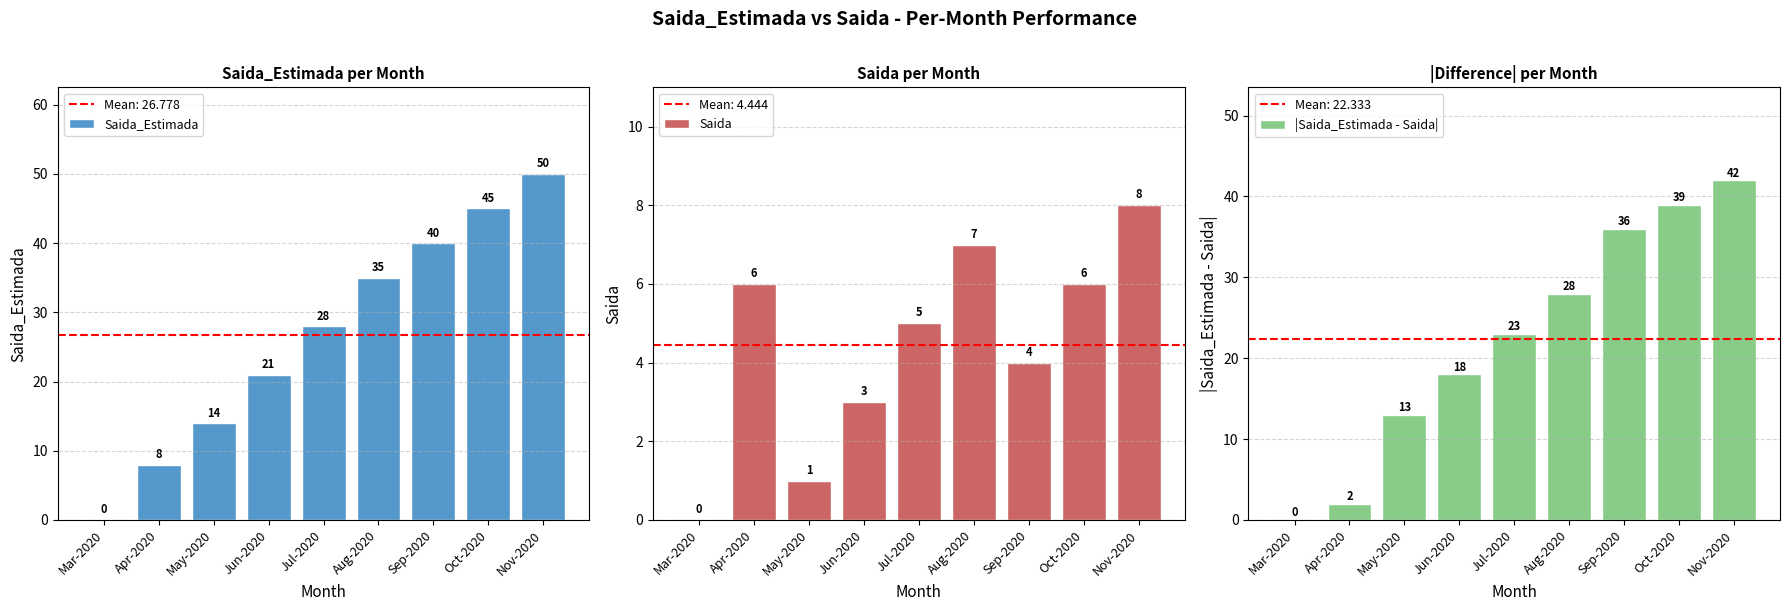

Reading left to right, list all the values displayed in this chart.

Saida_Estimada: Mar-2020=0	Apr-2020=8	May-2020=14	Jun-2020=21	Jul-2020=28	Aug-2020=35	Sep-2020=40	Oct-2020=45	Nov-2020=50
Saida: Mar-2020=0	Apr-2020=6	May-2020=1	Jun-2020=3	Jul-2020=5	Aug-2020=7	Sep-2020=4	Oct-2020=6	Nov-2020=8
|Saida_Estimada - Saida|: Mar-2020=0	Apr-2020=2	May-2020=13	Jun-2020=18	Jul-2020=23	Aug-2020=28	Sep-2020=36	Oct-2020=39	Nov-2020=42